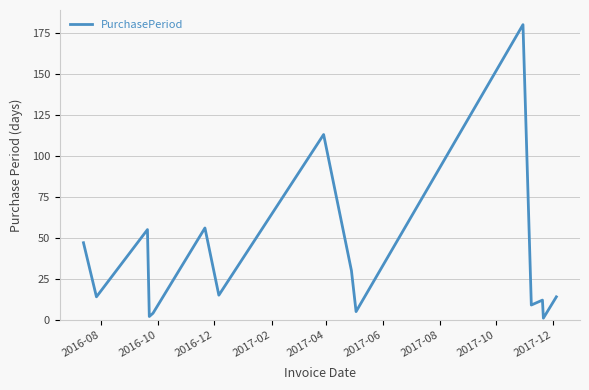

What is the difference between the maximum and minimum values?

179